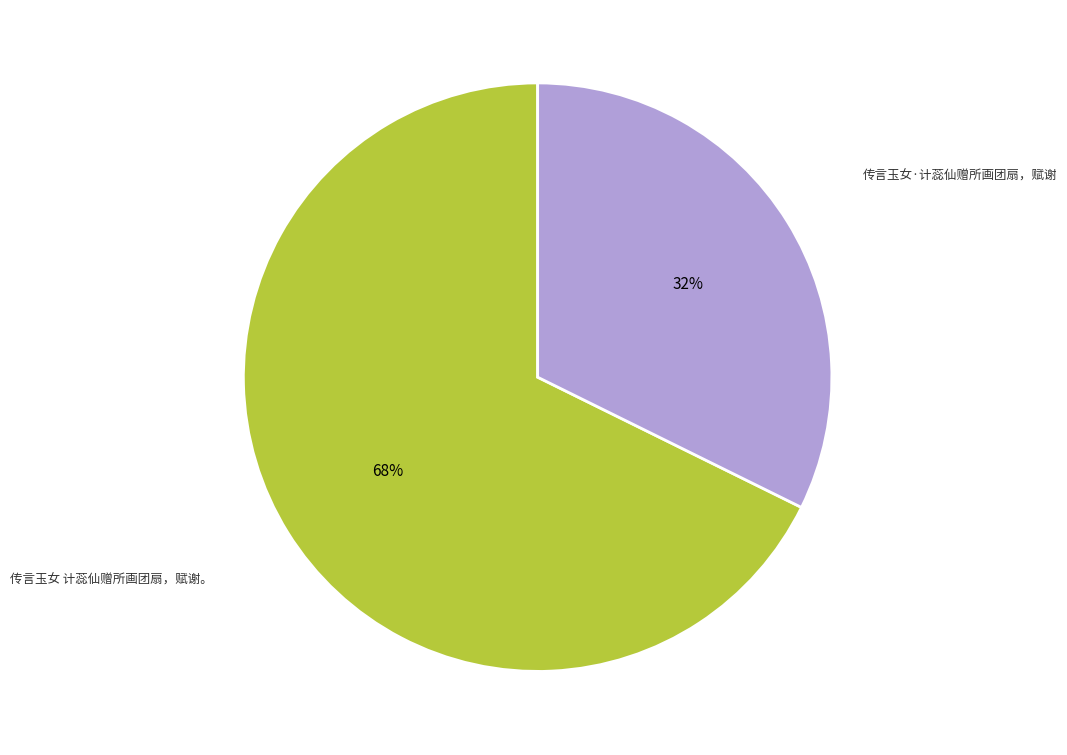

Rank the categories by value from lowest to highest.

传言玉女·计蕊仙赠所画团扇，赋谢, 传言玉女 计蕊仙赠所画团扇，赋谢。